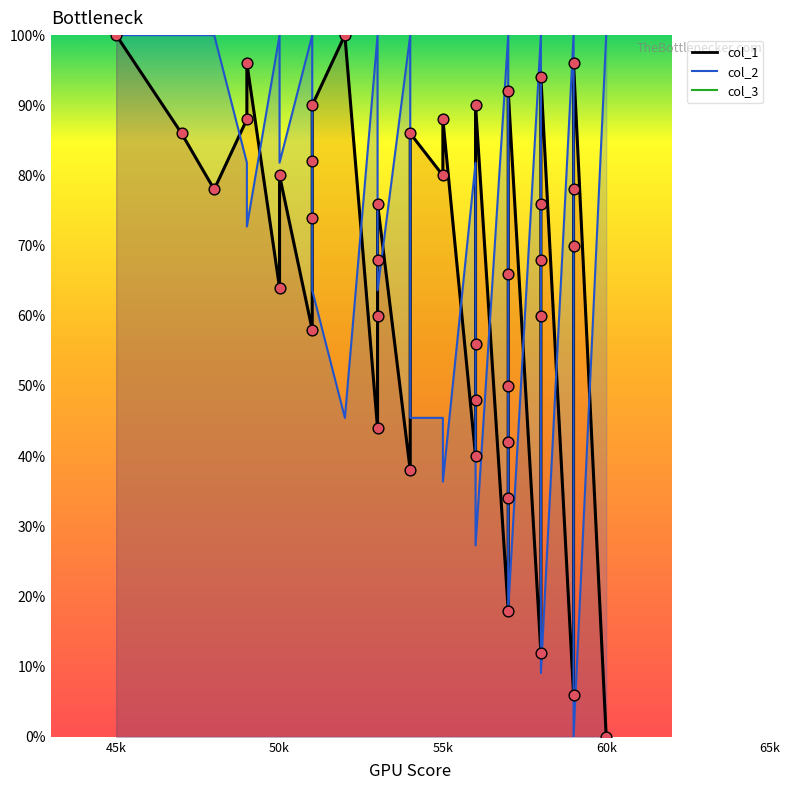

Which series has the largest total across all categories?

col_2 line